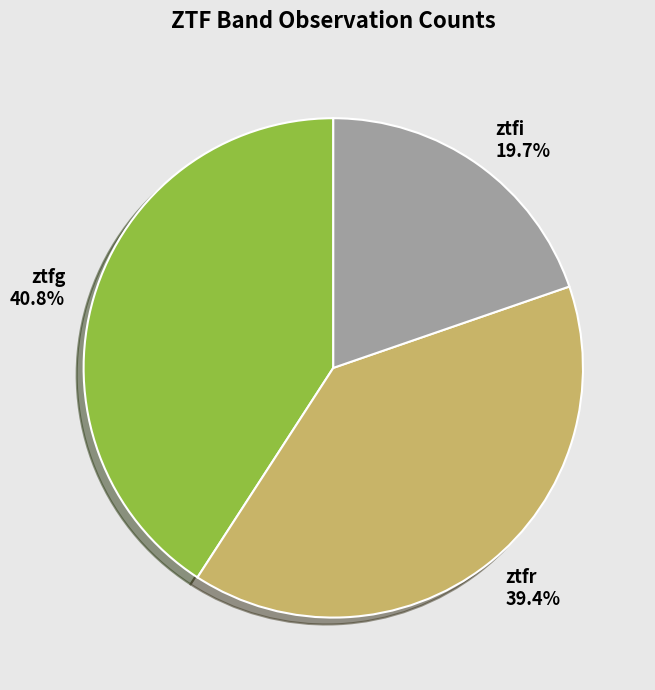

Which slice is the largest?

ztfg